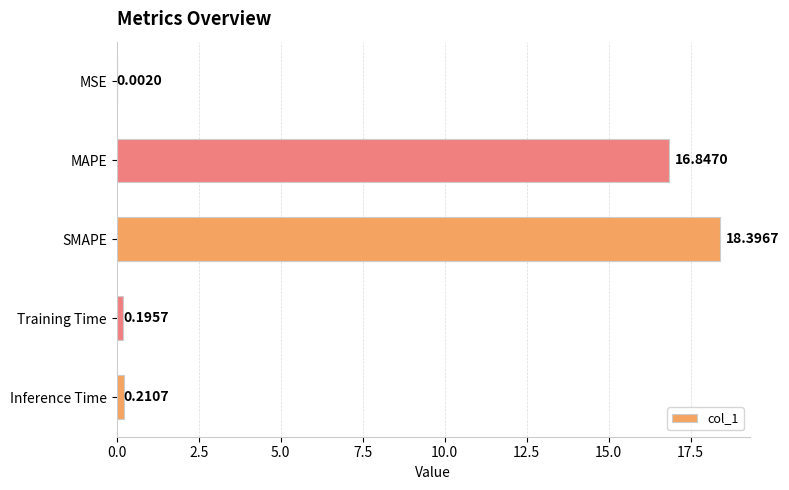

Where is the data nearest to the value 9?

MAPE